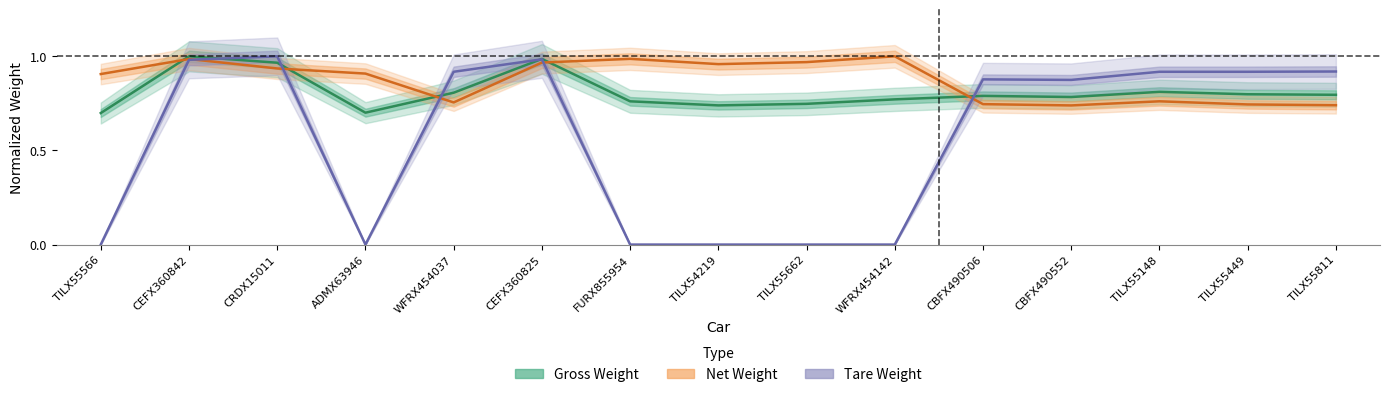

Count the number of data series in this chart.

3